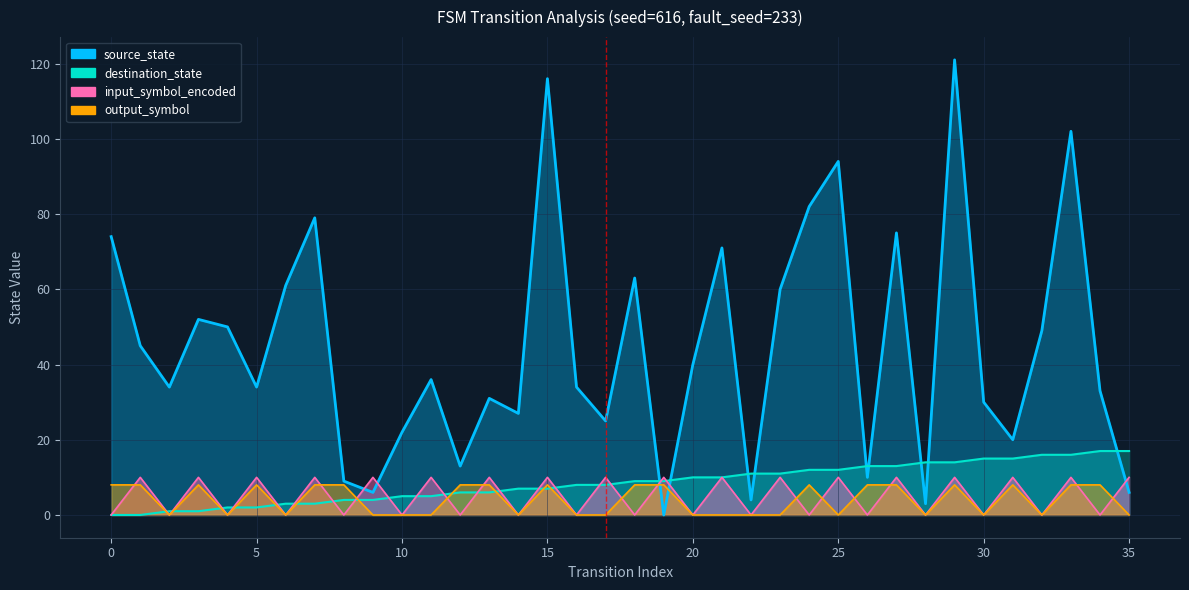

Rank the series by their maximum value, from highest to lowest.

destination_state, source_state, input_symbol_encoded, output_symbol